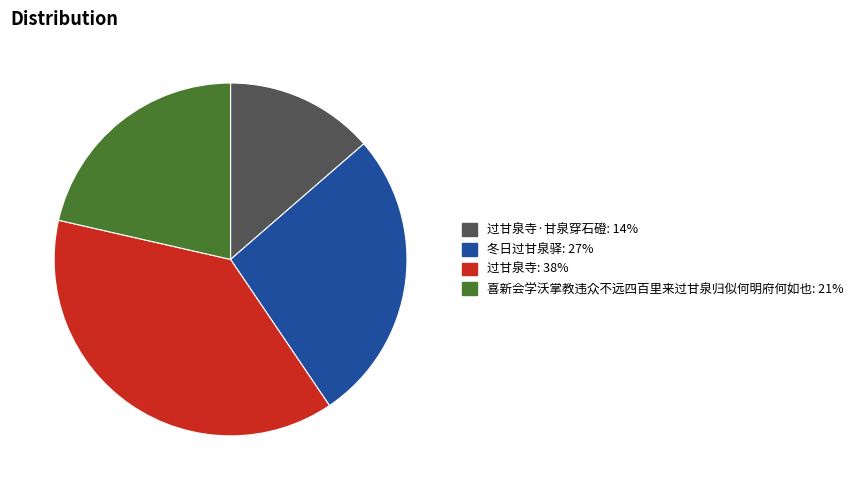

Does any single category account for the majority?

No